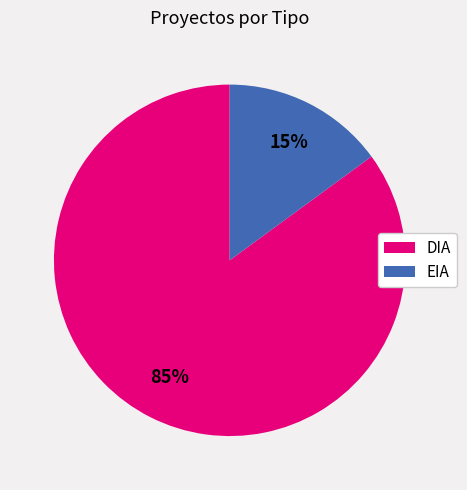

To the nearest percent, what portion does DIA represent?

85%